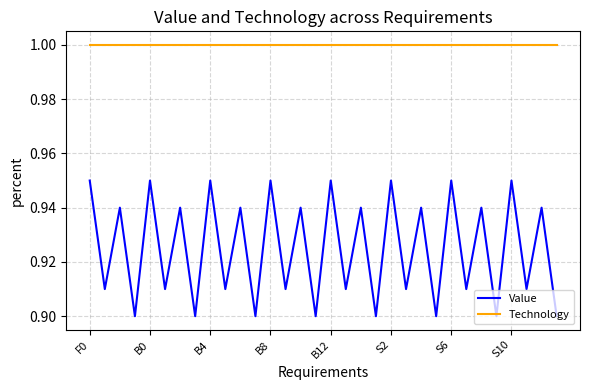

List the series in order of their overall mean, lowest first.

Value, Technology